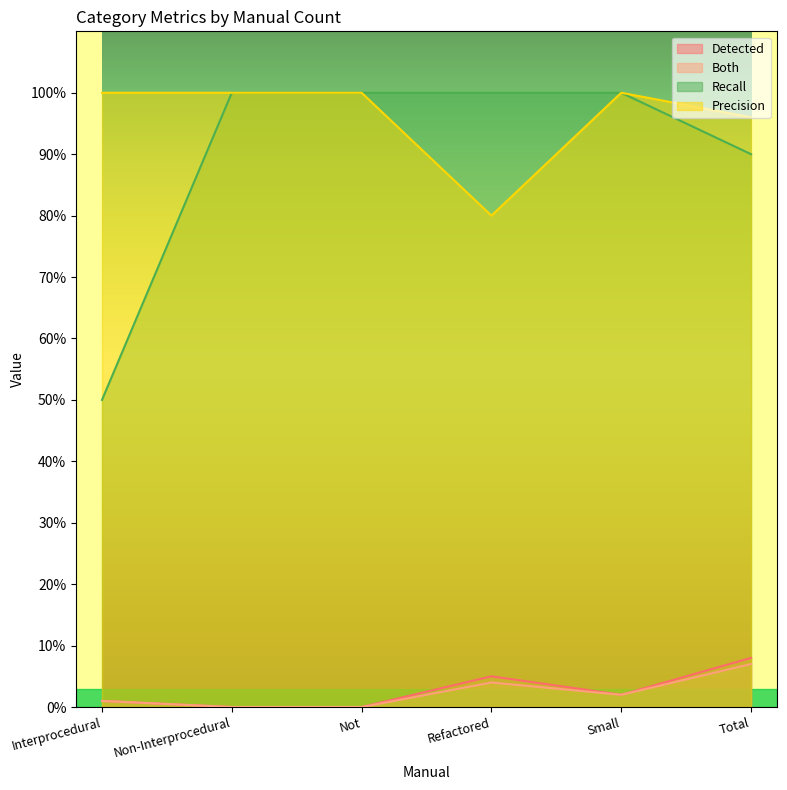

List the series in order of their peak value, lowest first.

Both, Detected, Recall, Precision